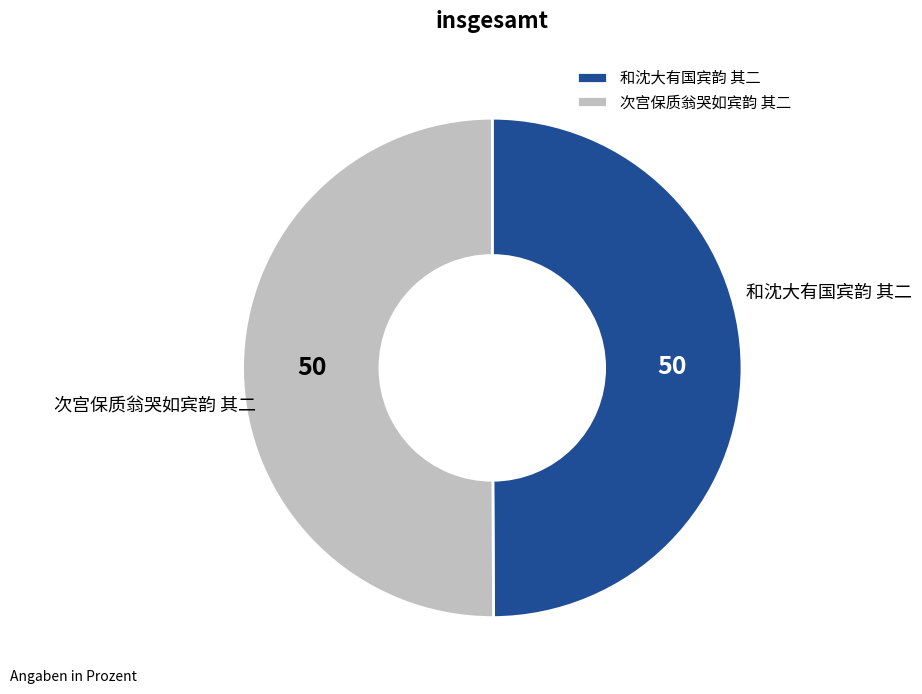

Is the sum of 次宫保质翁哭如宾韵 其二 and 和沈大有国宾韵 其二 greater than half?

Yes